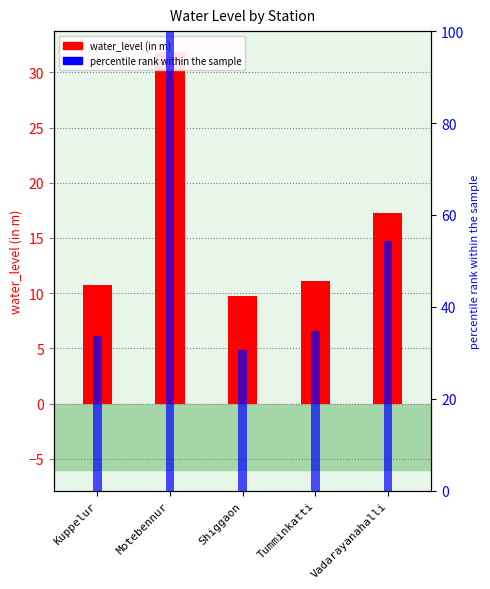

What is the minimum value shown in the chart?

9.7